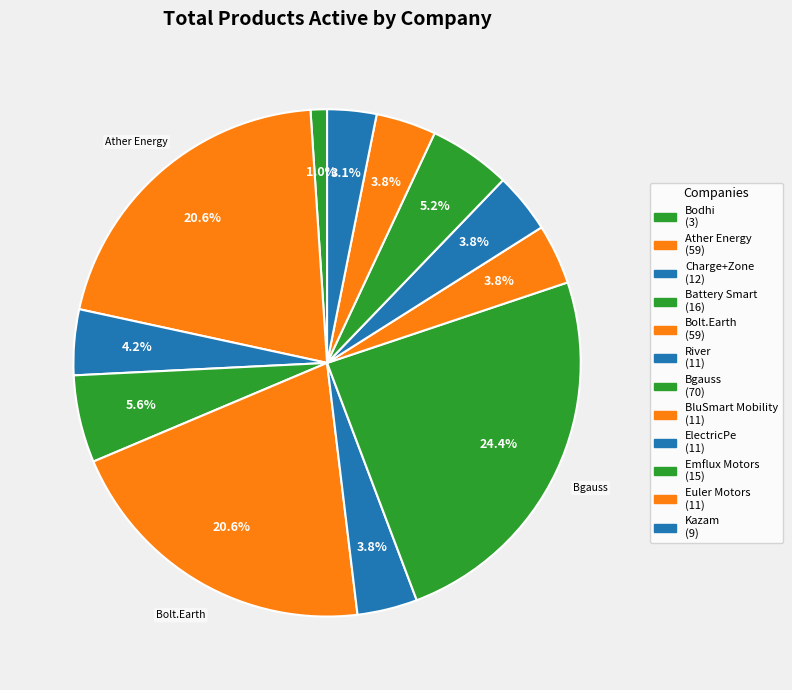

To the nearest percent, what portion does Euler Motors represent?

4%